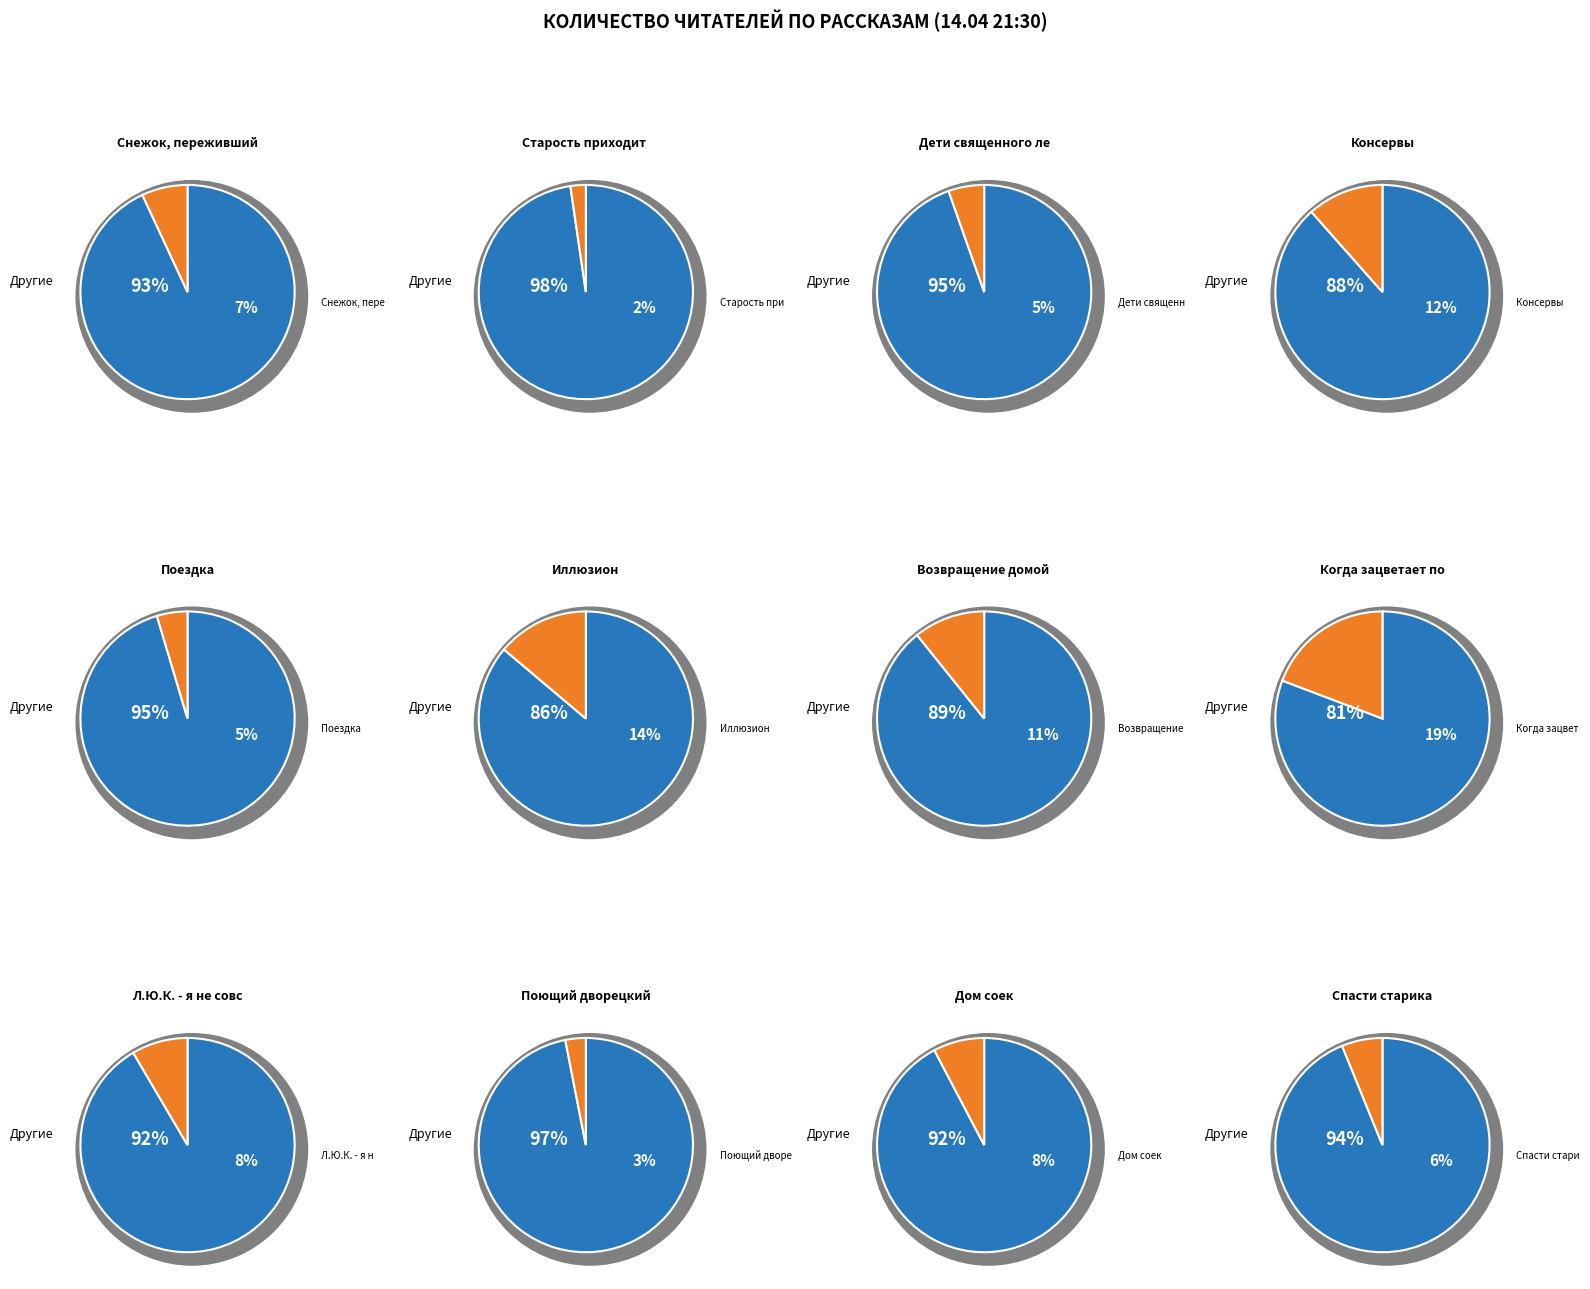

Is it true that Спасти старика is 14% of the pie?

False